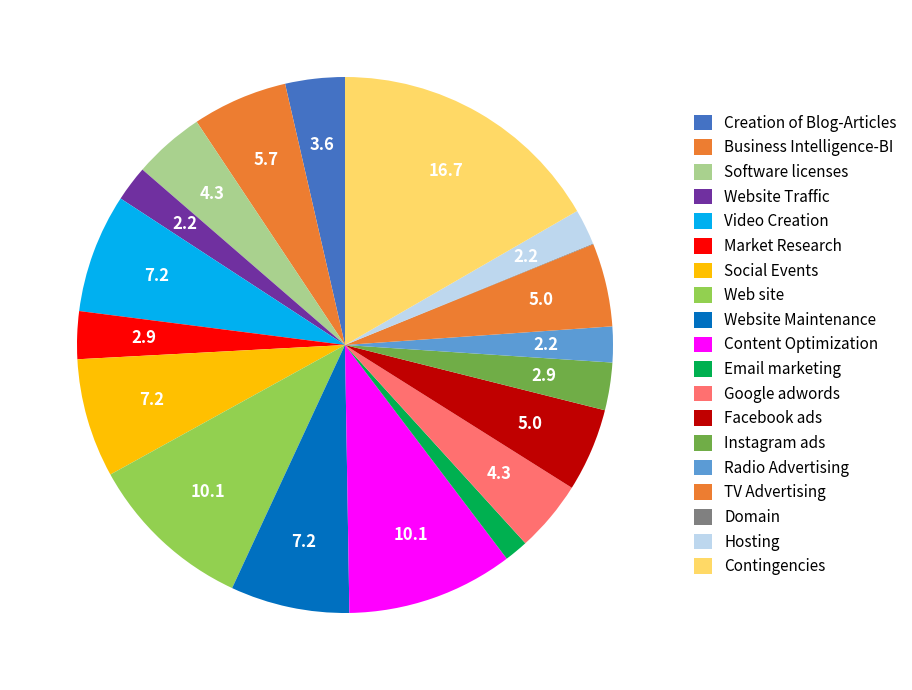

Count the number of slices in the pie.

19